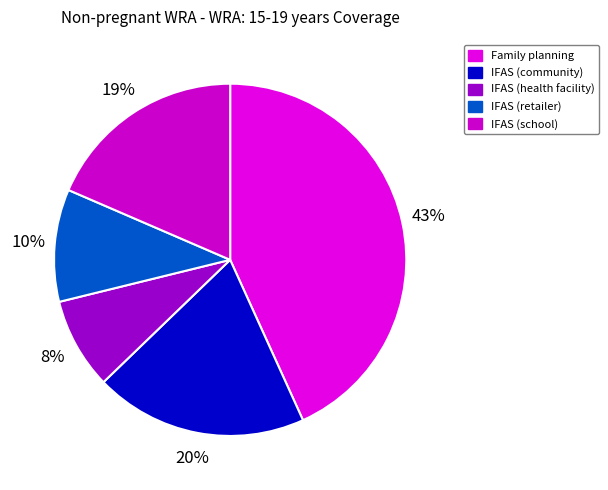

To the nearest percent, what percentage of the pie is Family planning?

43%